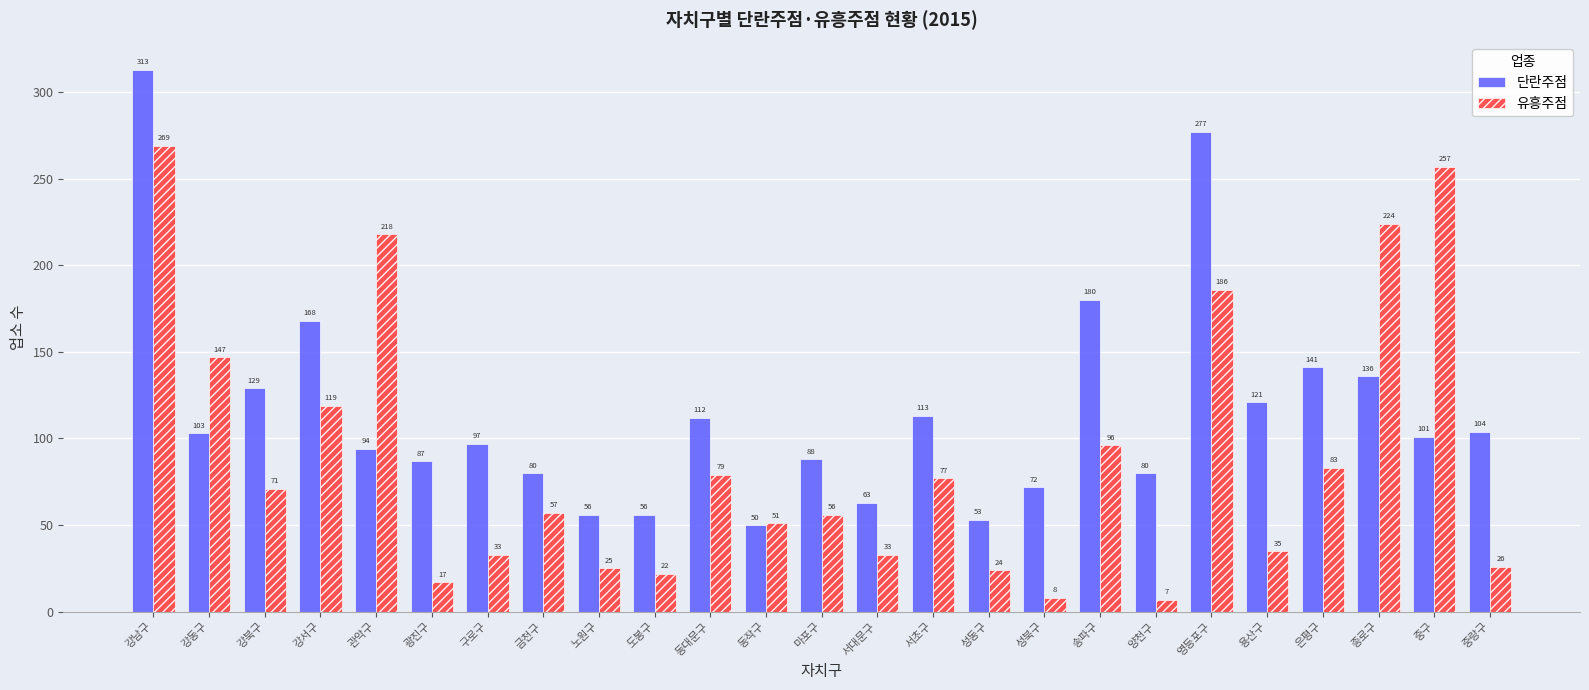

Reading left to right, what are all the values shown in this chart?

단란주점: 313	103	129	168	94	87	97	80	56	56	112	50	88	63	113	53	72	180	80	277	121	141	136	101	104
유흥주점: 269	147	71	119	218	17	33	57	25	22	79	51	56	33	77	24	8	96	7	186	35	83	224	257	26